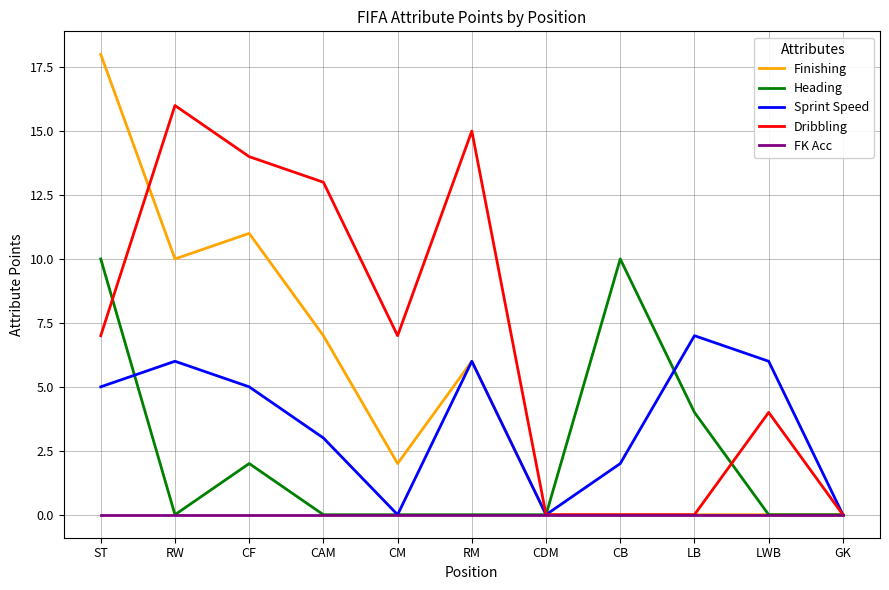

Reading left to right, what are all the values shown in this chart?

Finishing: 18	10	11	7	2	6	0	0	0	0	0
Heading: 10	0	2	0	0	0	0	10	4	0	0
Sprint Speed: 5	6	5	3	0	6	0	2	7	6	0
Dribbling: 7	16	14	13	7	15	0	0	0	4	0
FK Acc: 0	0	0	0	0	0	0	0	0	0	0